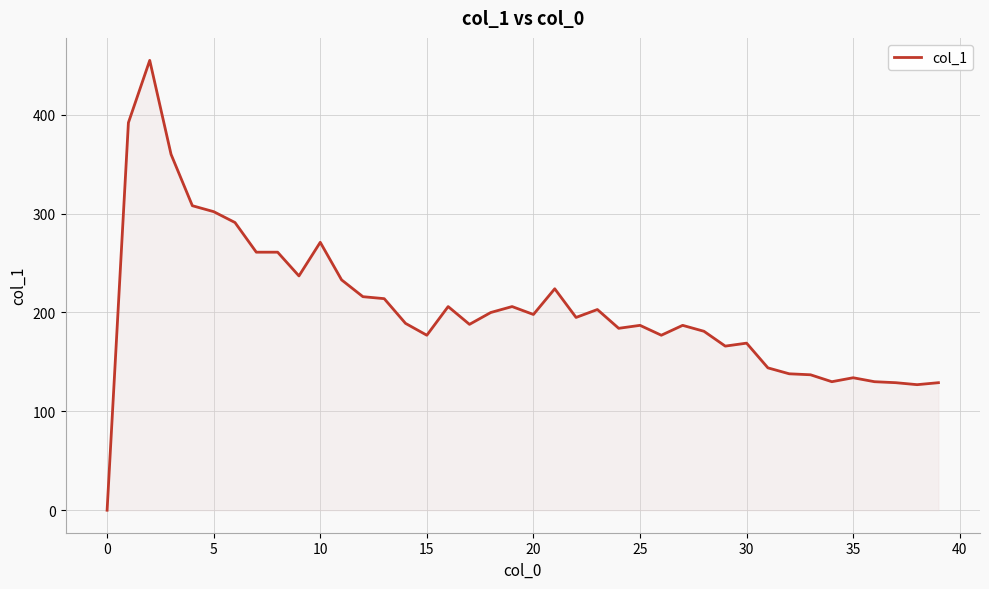

What is the difference between the maximum and minimum values?

455